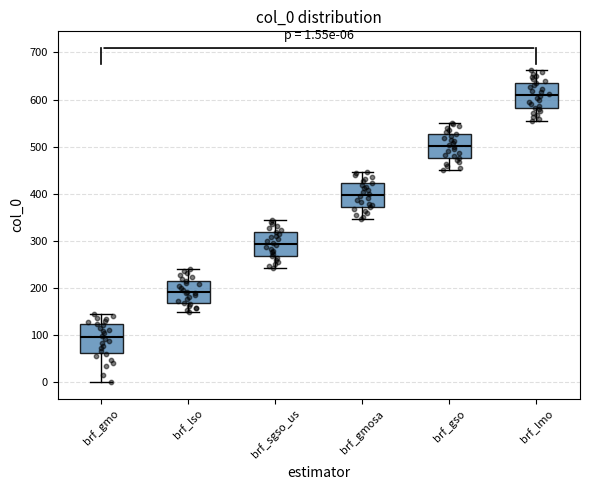

Which box has the lowest median line?

brf_gmo